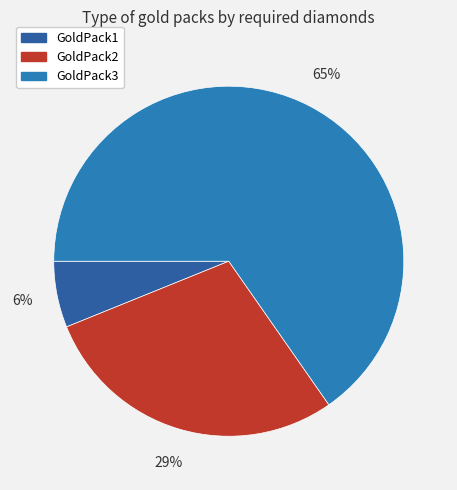

Is there any slice that represents more than half of the pie?

Yes